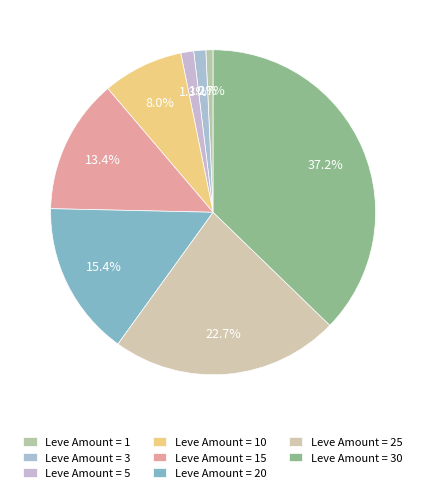

What is the largest slice in the pie chart?

30